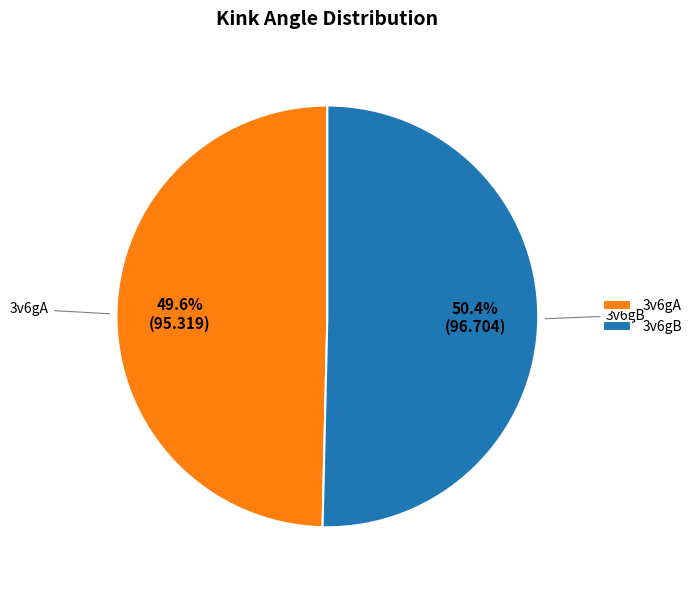

How many slices are in this pie chart?

2